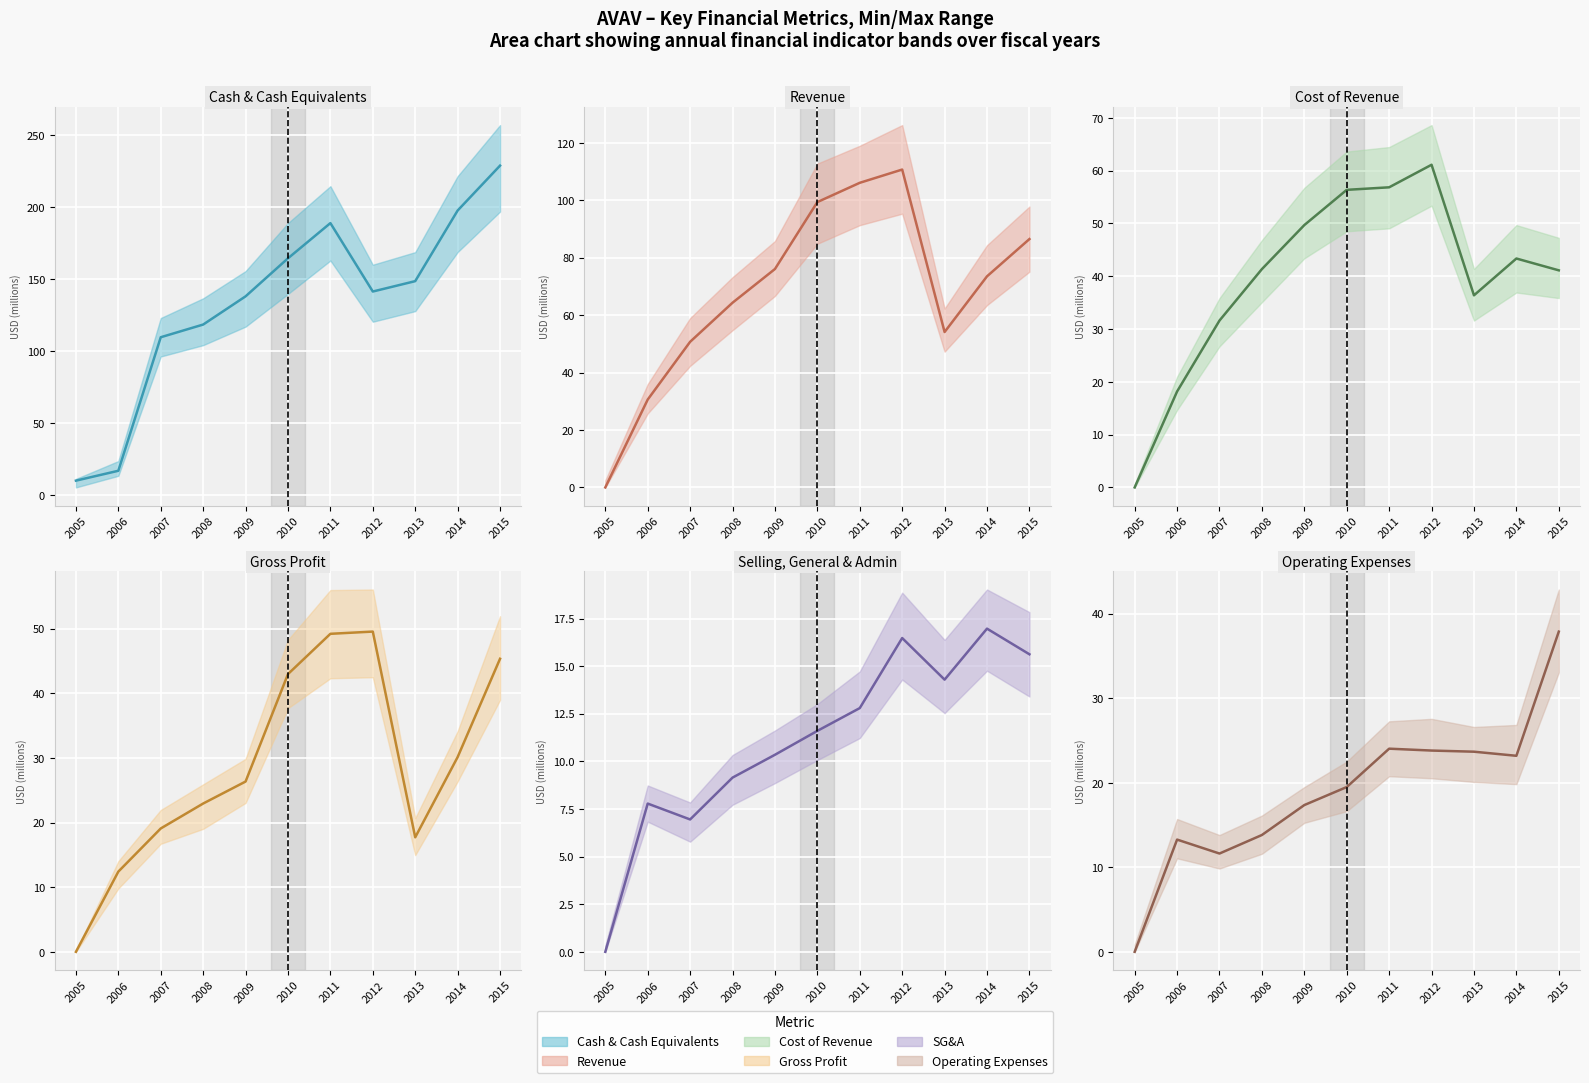

What is the average value of the Selling, General & Admin series?

11.1